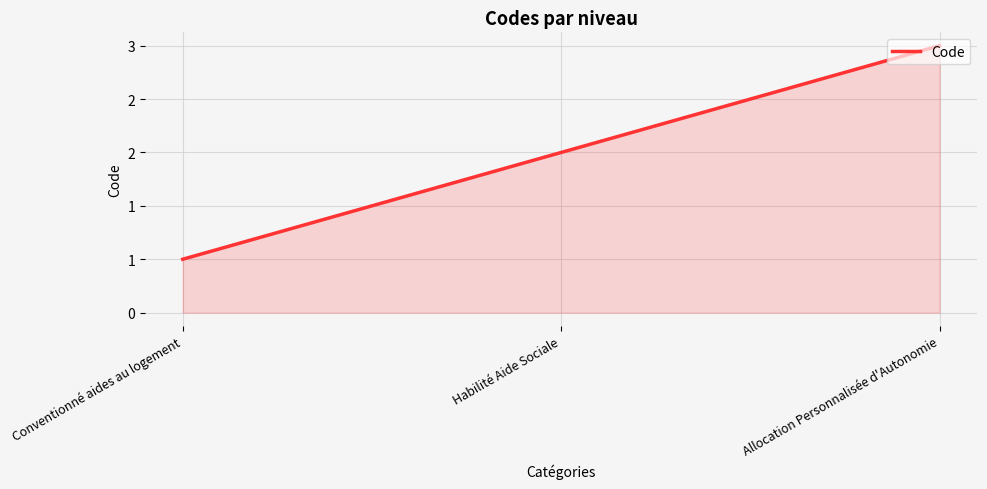

Reading left to right, extract all data points from this chart.

Conventionné aides au logement=1	Habilité Aide Sociale=2	Allocation Personnalisée d'Autonomie=3